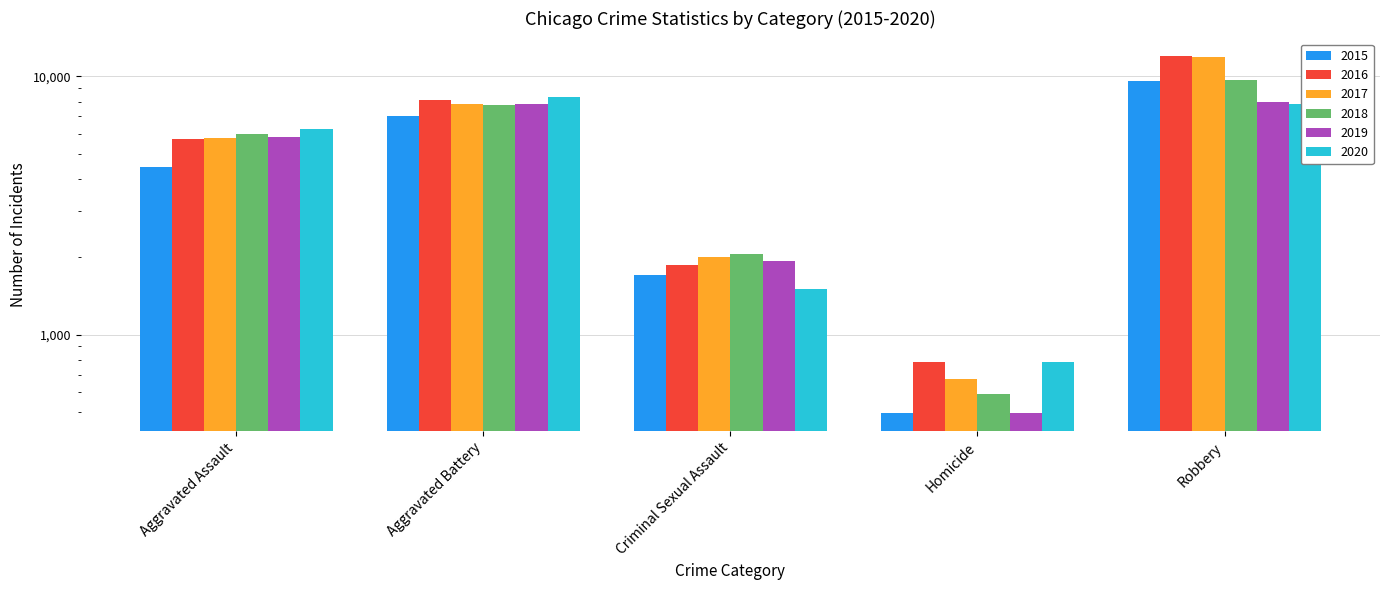

What is the minimum value for 2016?

786